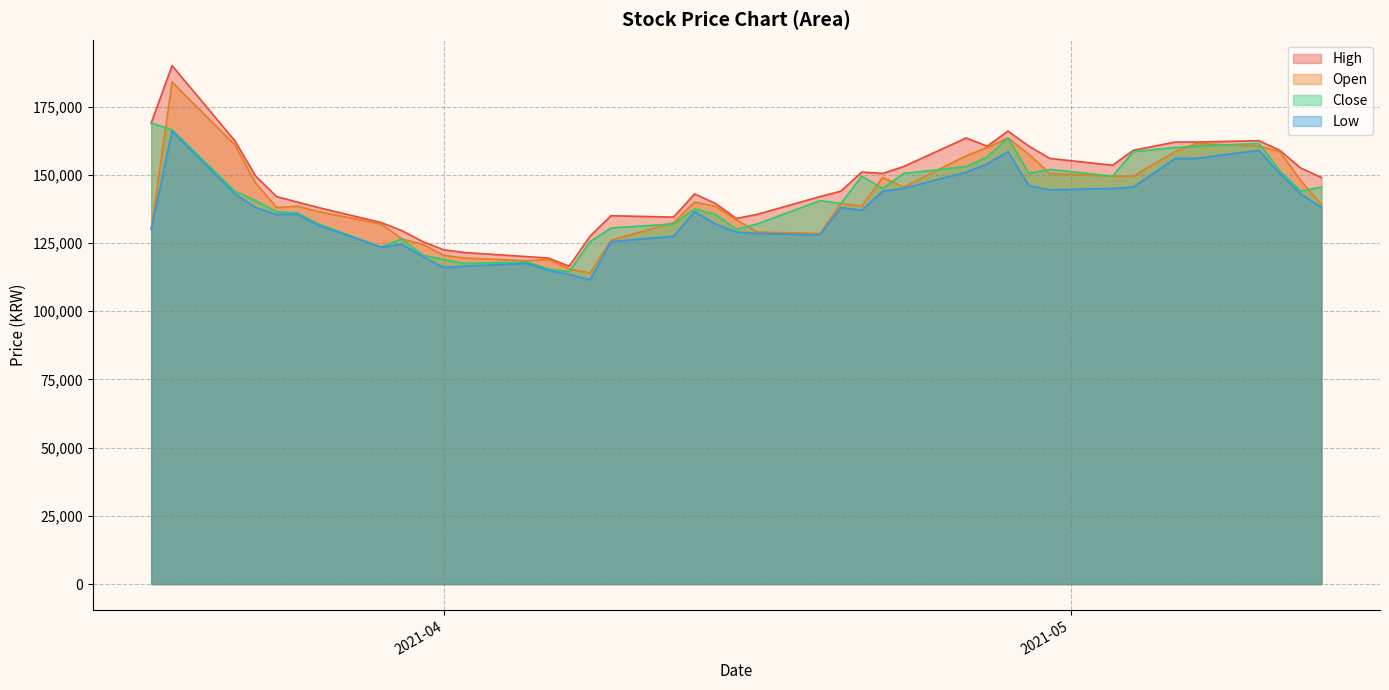

What is the maximum value for Low?

166000